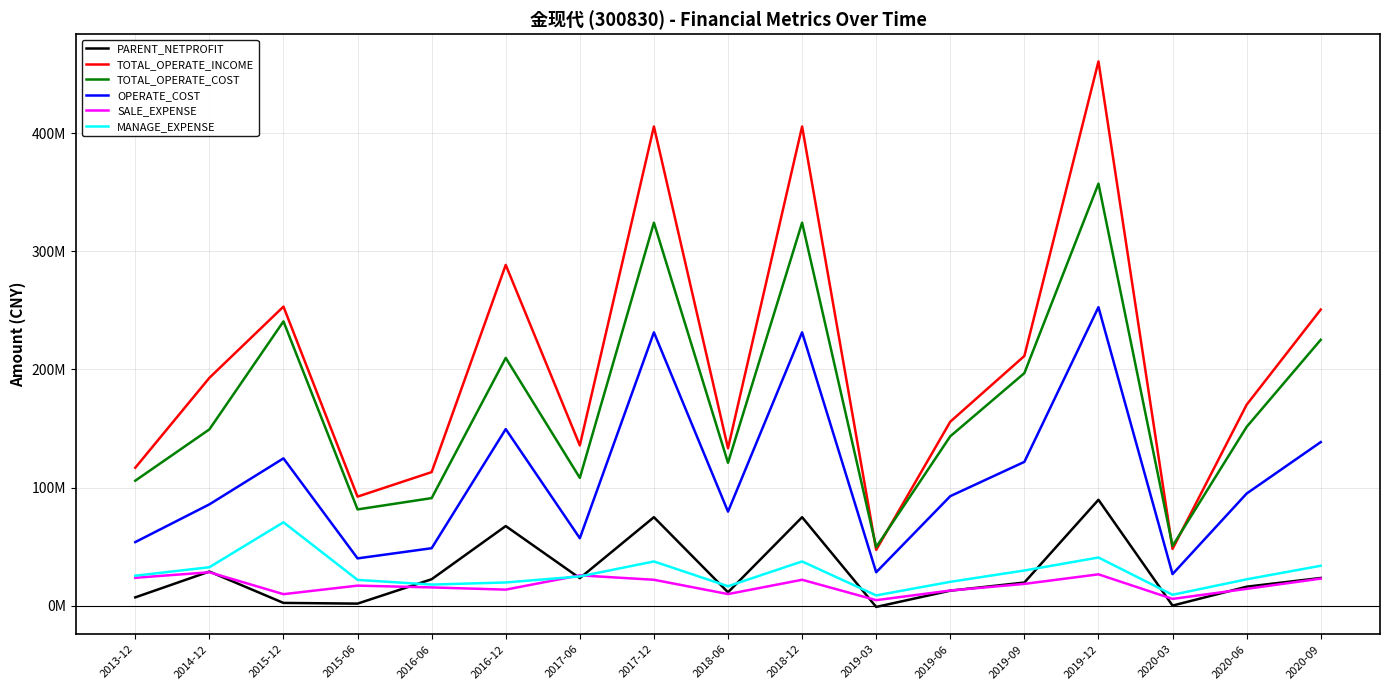

True or false: PARENT_NETPROFIT and TOTAL_OPERATE_COST cross at least once.

False